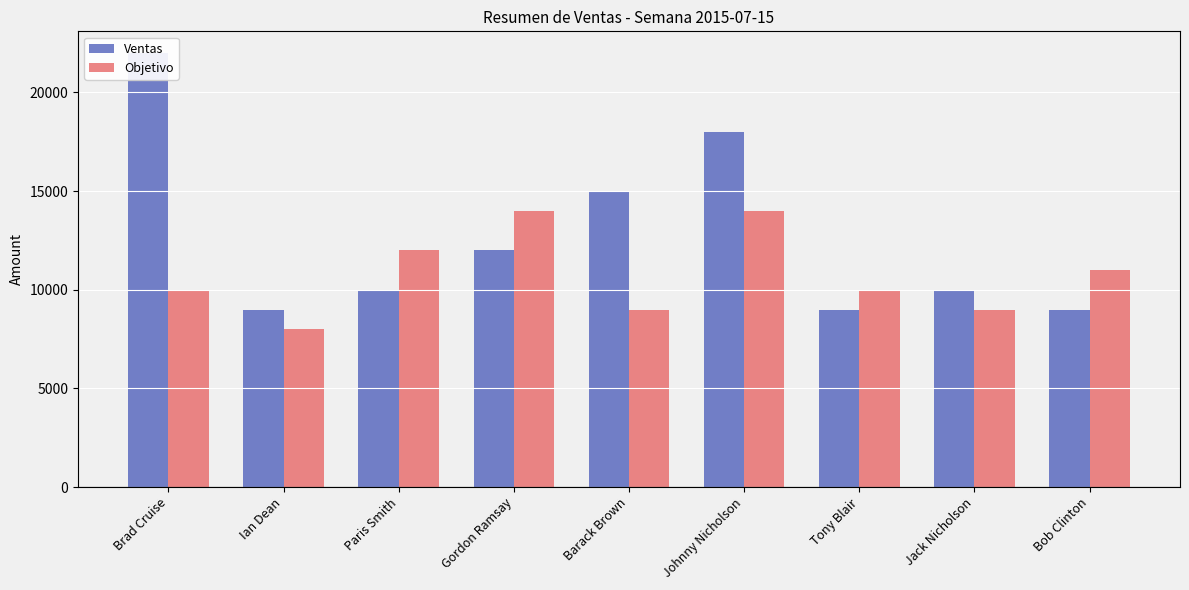

List the series in order of their peak value, highest first.

Ventas, Objetivo